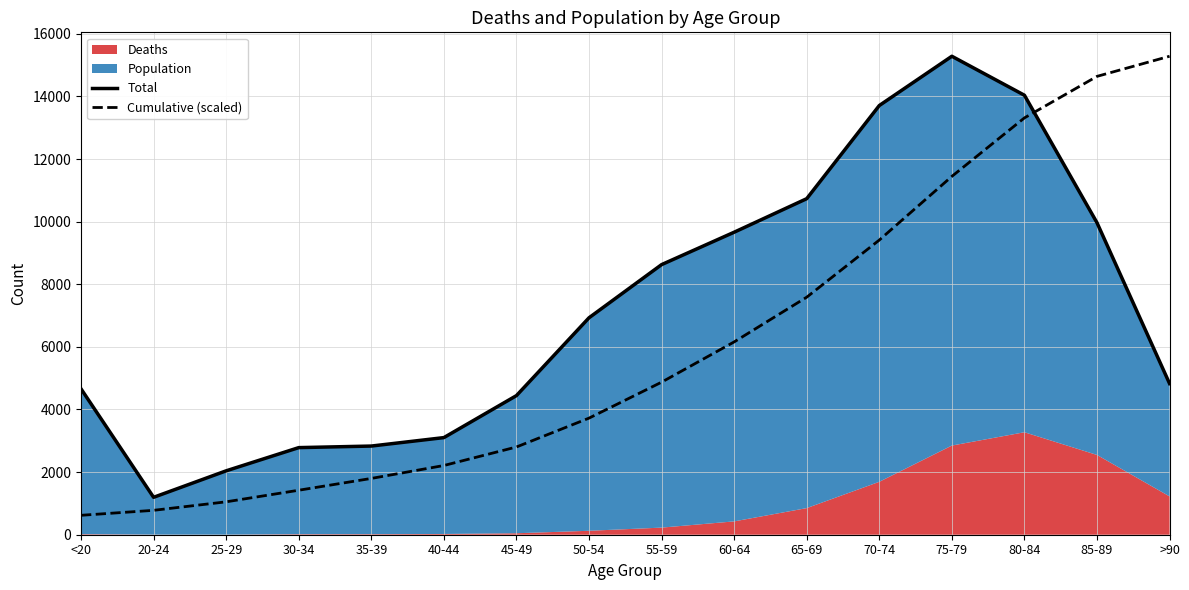

What is the lowest value of the Cumulative (scaled) series?

620.1